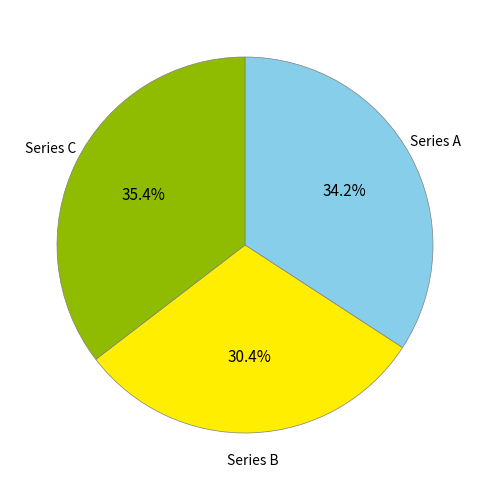

What portion of the pie excludes Series B?

69.6%